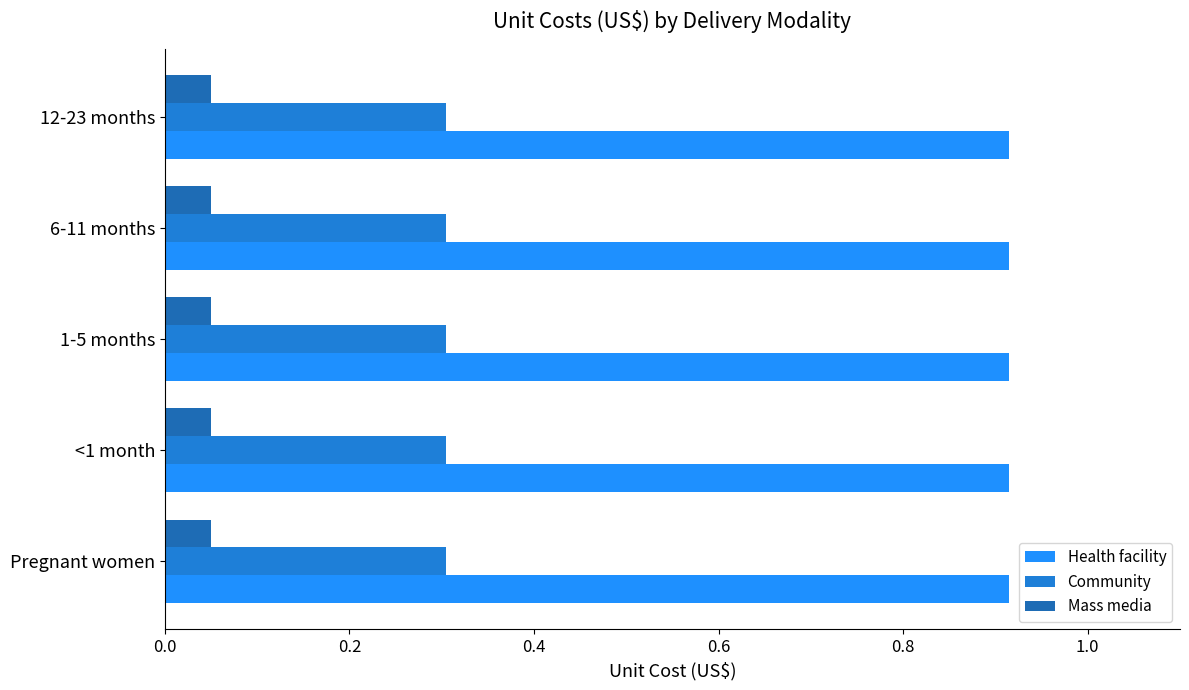

How many distinct data groups are displayed?

3